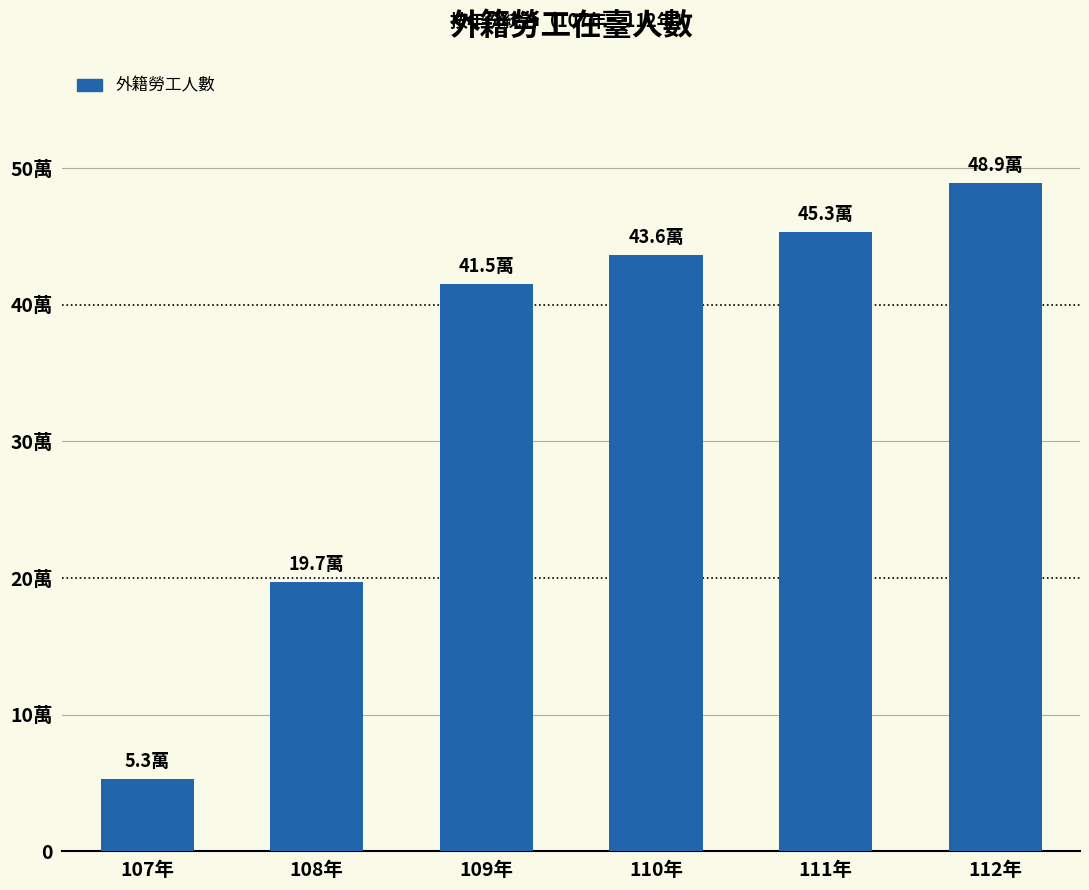

What is the average value?

340500